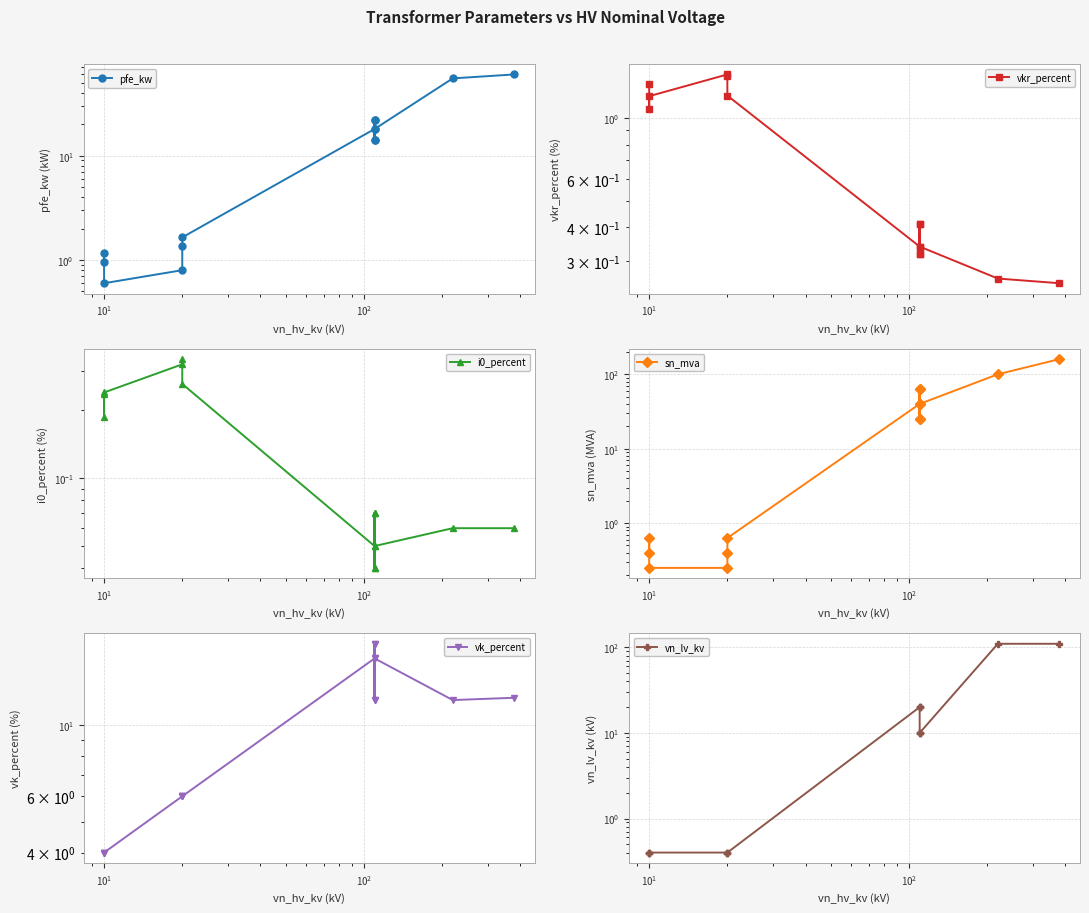

What are all the series names shown in the legend?

pfe_kw, vkr_percent, i0_percent, sn_mva, vk_percent, vn_lv_kv